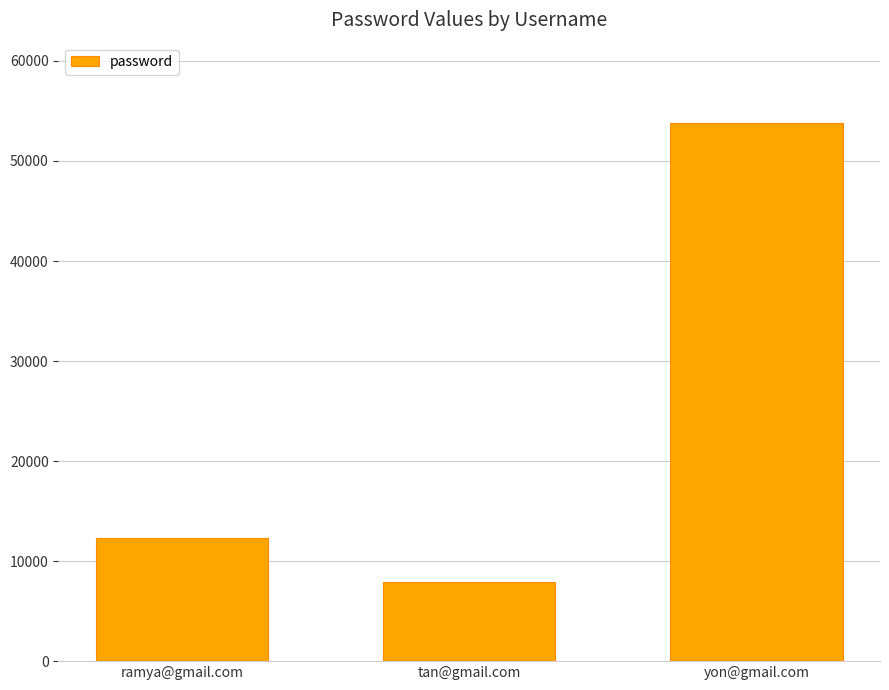

What is the maximum value shown in the chart?

53763